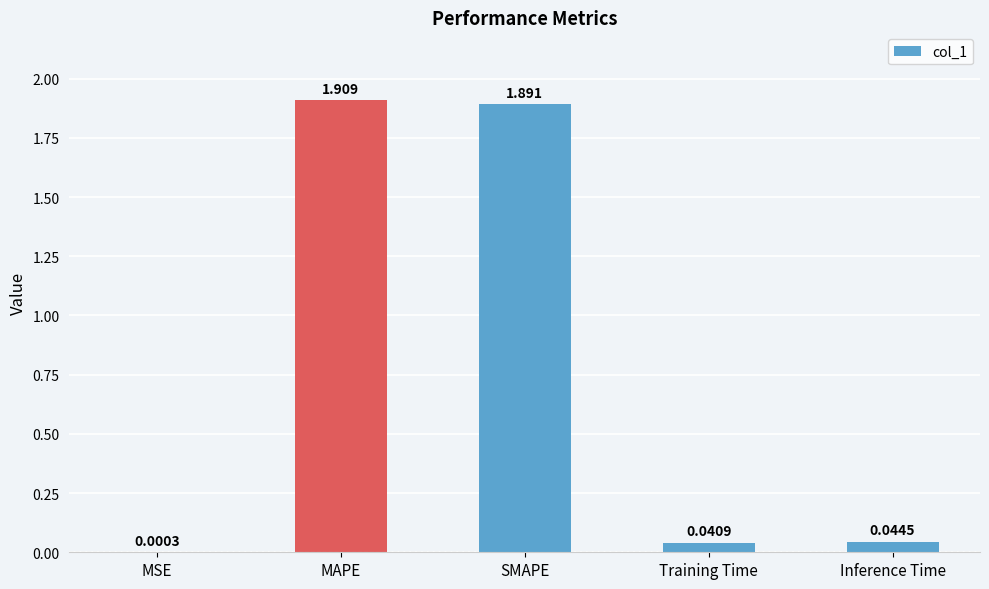

Where is the data nearest to the value 0?

MSE